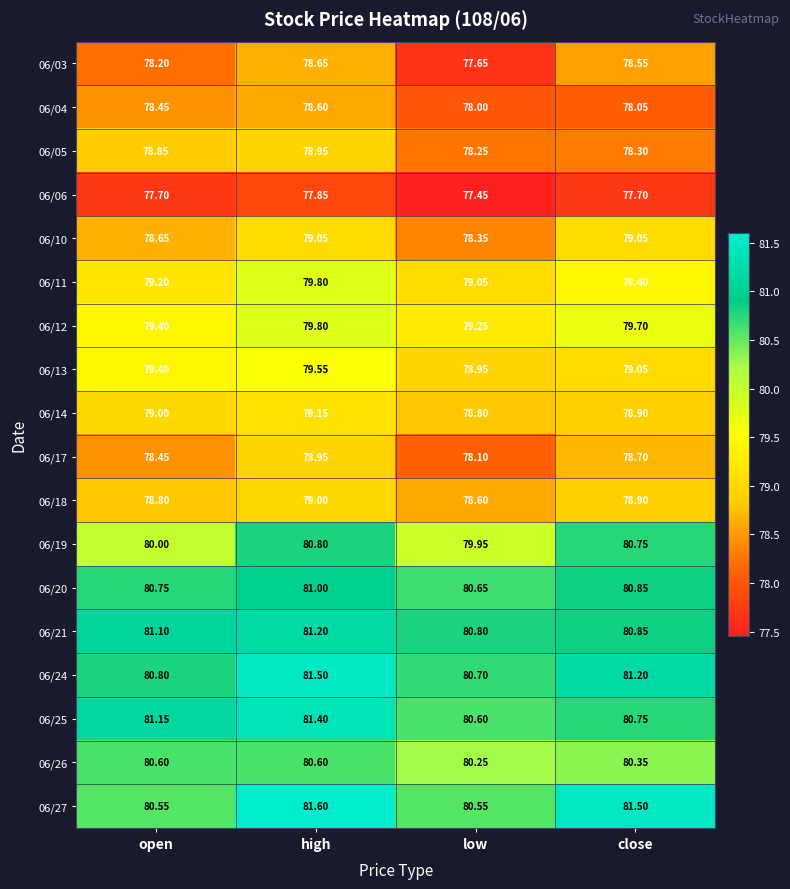

Which category has the lowest value across all series?

low